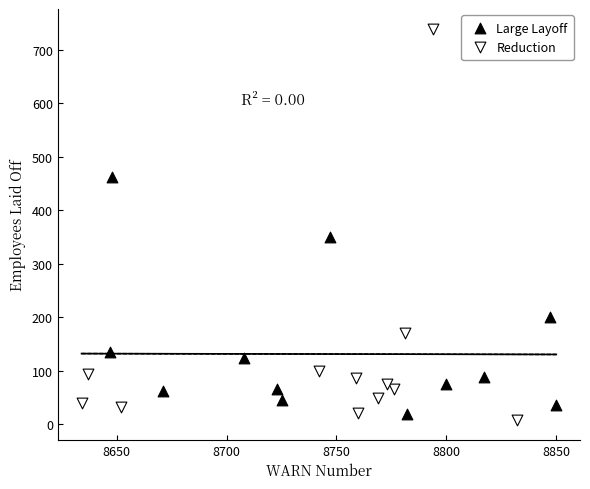

Which series has the widest spread of Y values?

Reduction